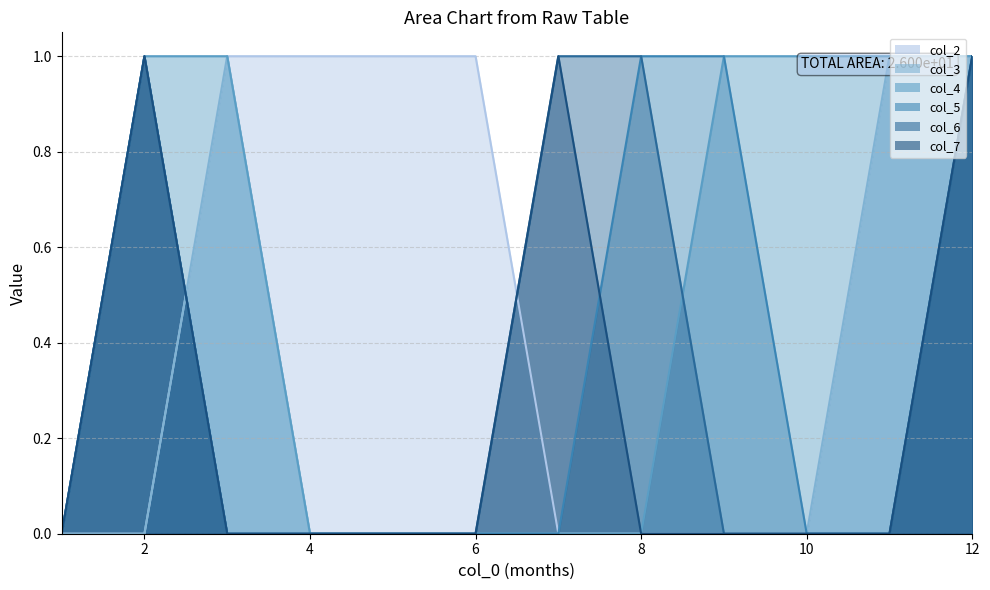

What is the total value across all series at 2?

4